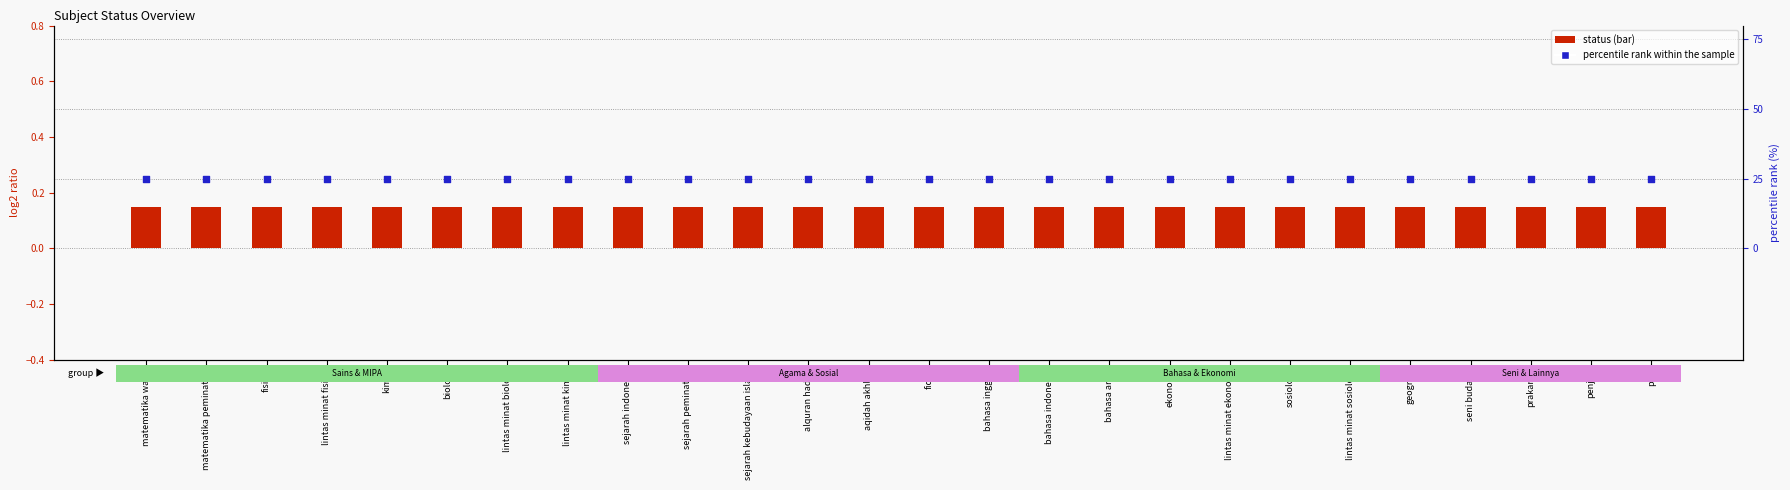

Which series has the largest total across all categories?

percentile rank within the sample